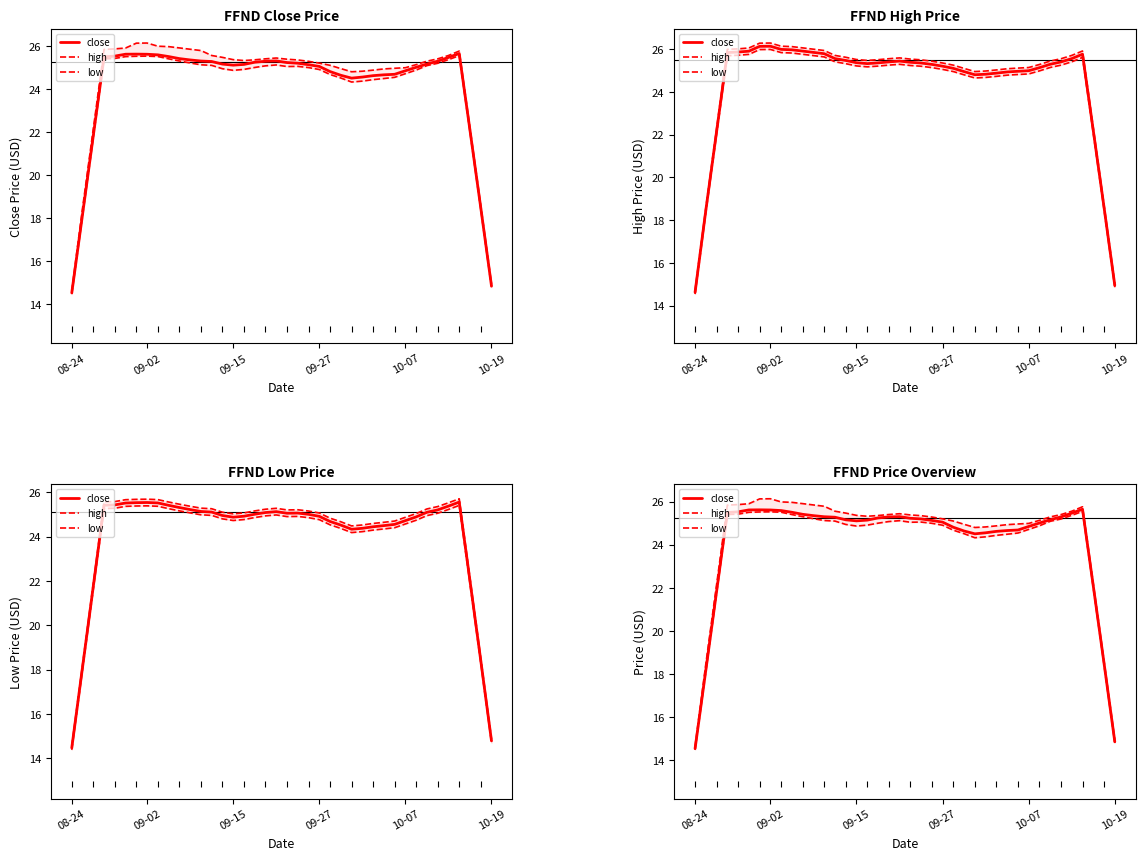

What is the difference between the highest and lowest values at 38?

0.2